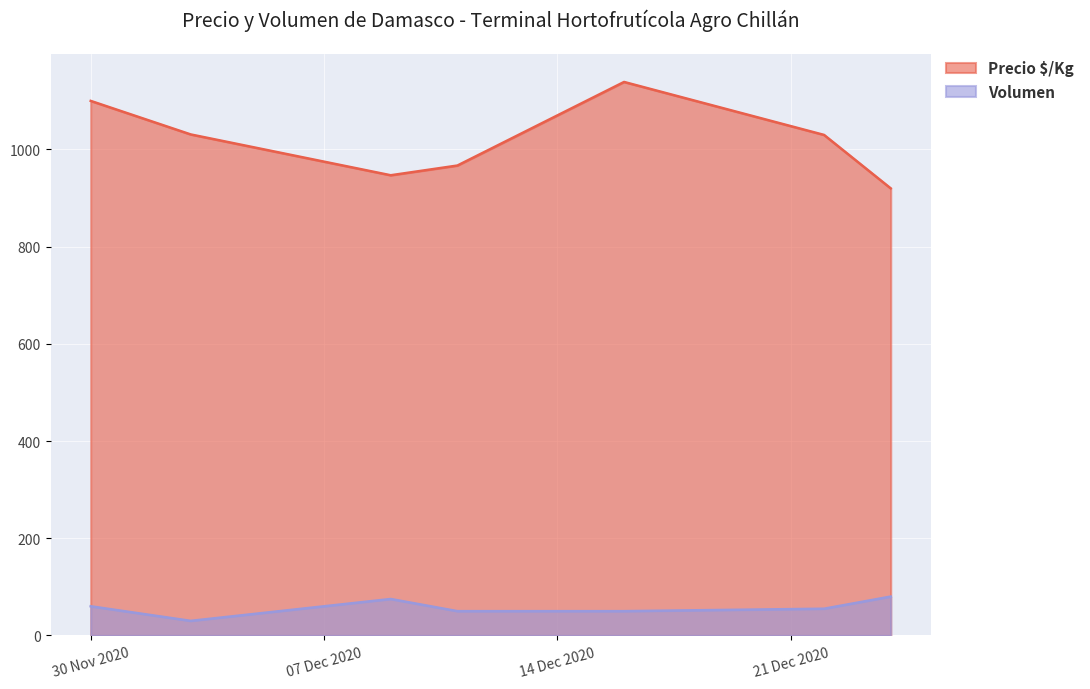

Does the chart display data point markers on the line(s)?

No